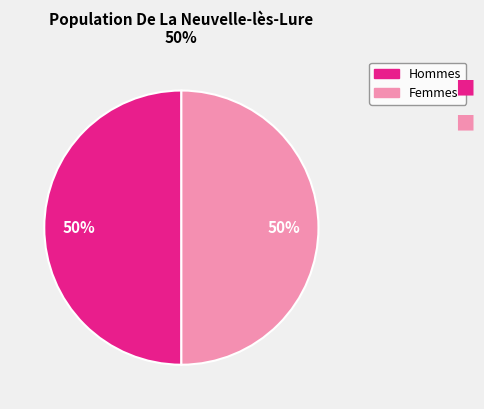

How many slices are in this pie chart?

2